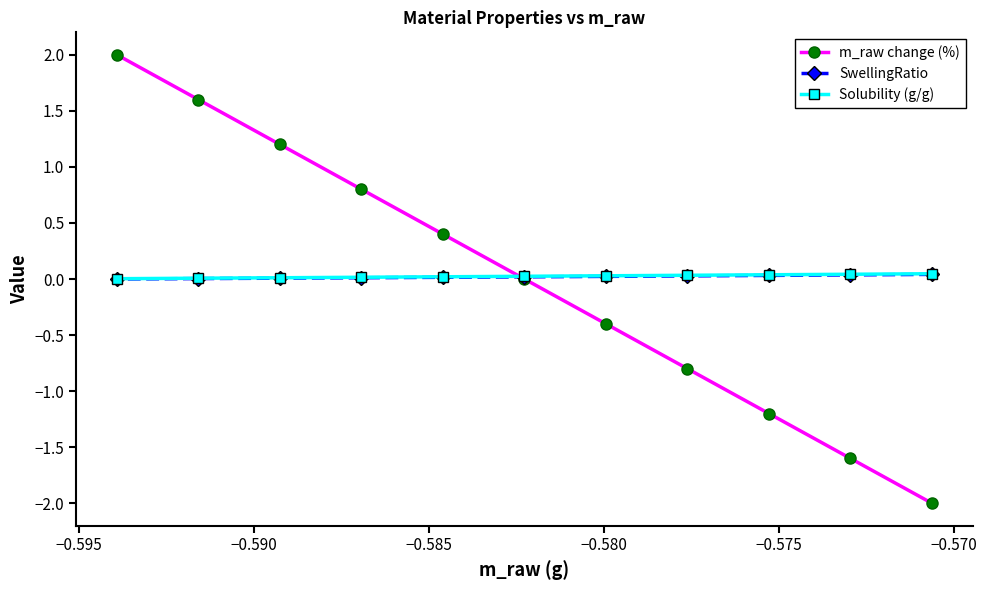

What is the value of the m_raw change (%) point at the 11th from the left?

-2.0